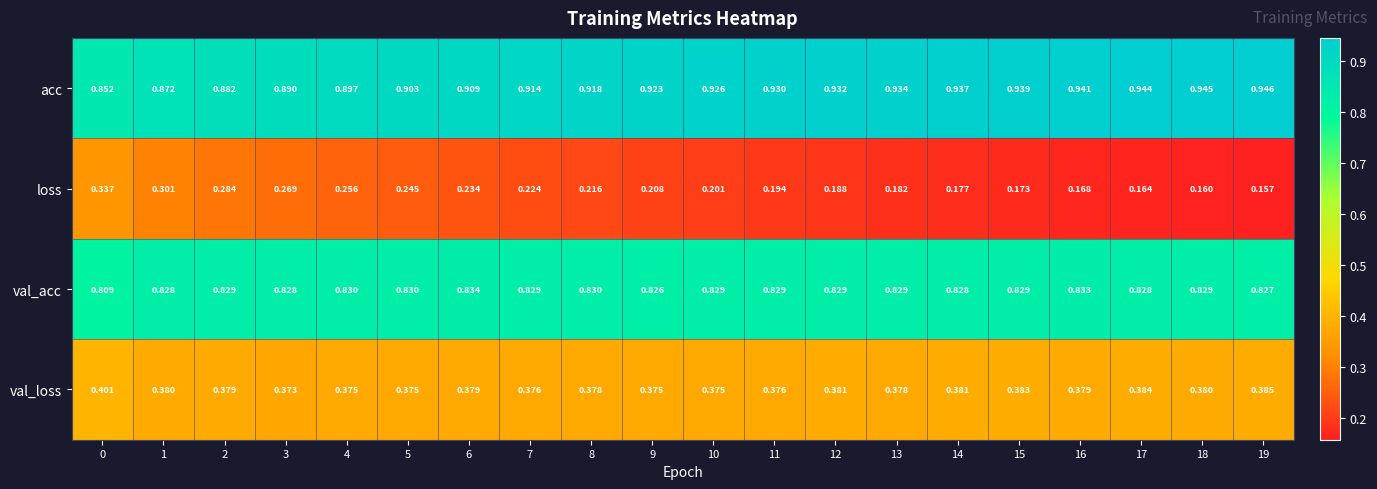

Rank the series by their maximum value, from highest to lowest.

acc, val_acc, val_loss, loss